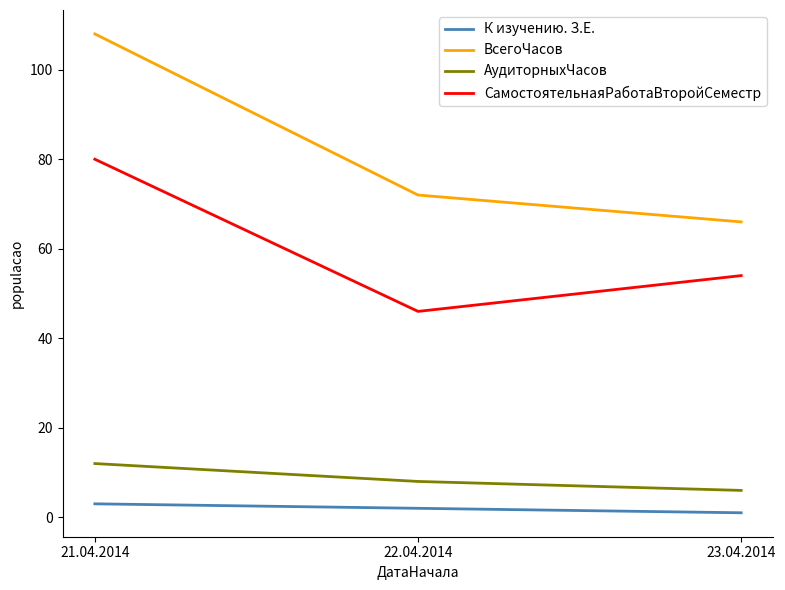

Is the value of АудиторныхЧасов at 22.04.2014 greater than the value of К изучению. З.Е. at 21.04.2014?

Yes